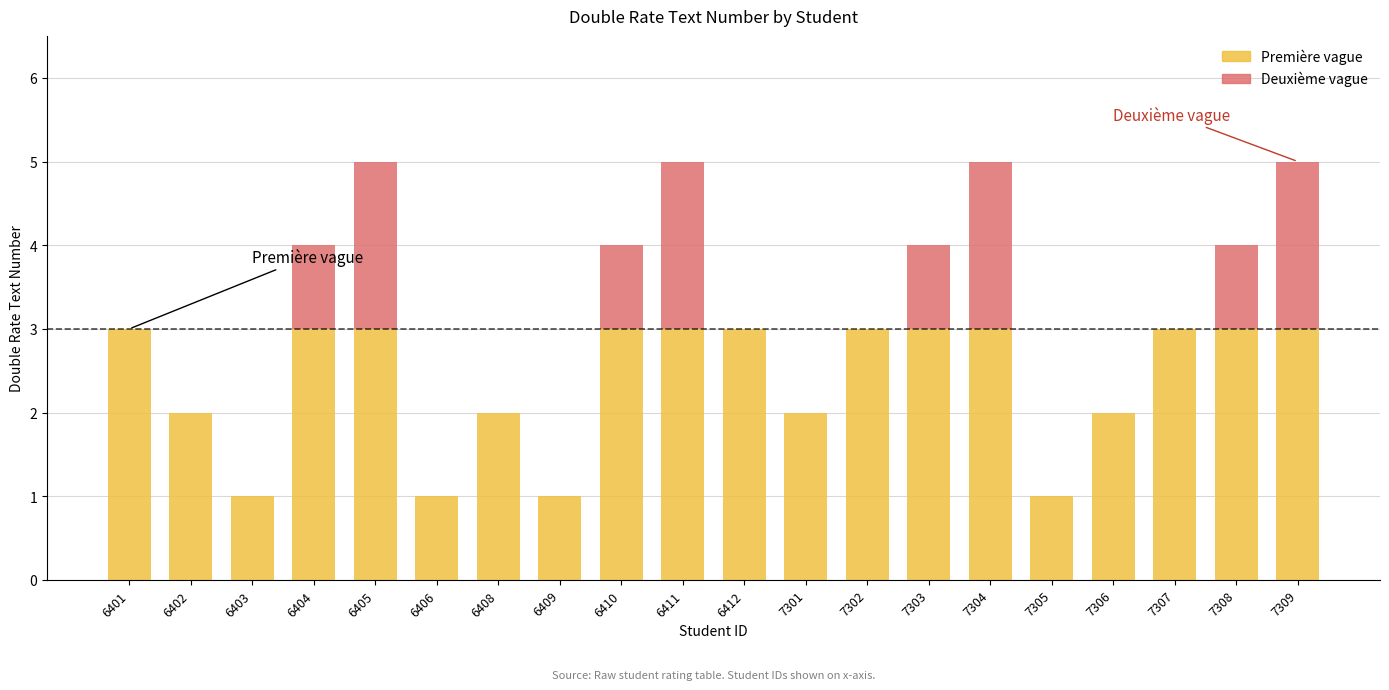

Which category has the highest value across all series?

6405